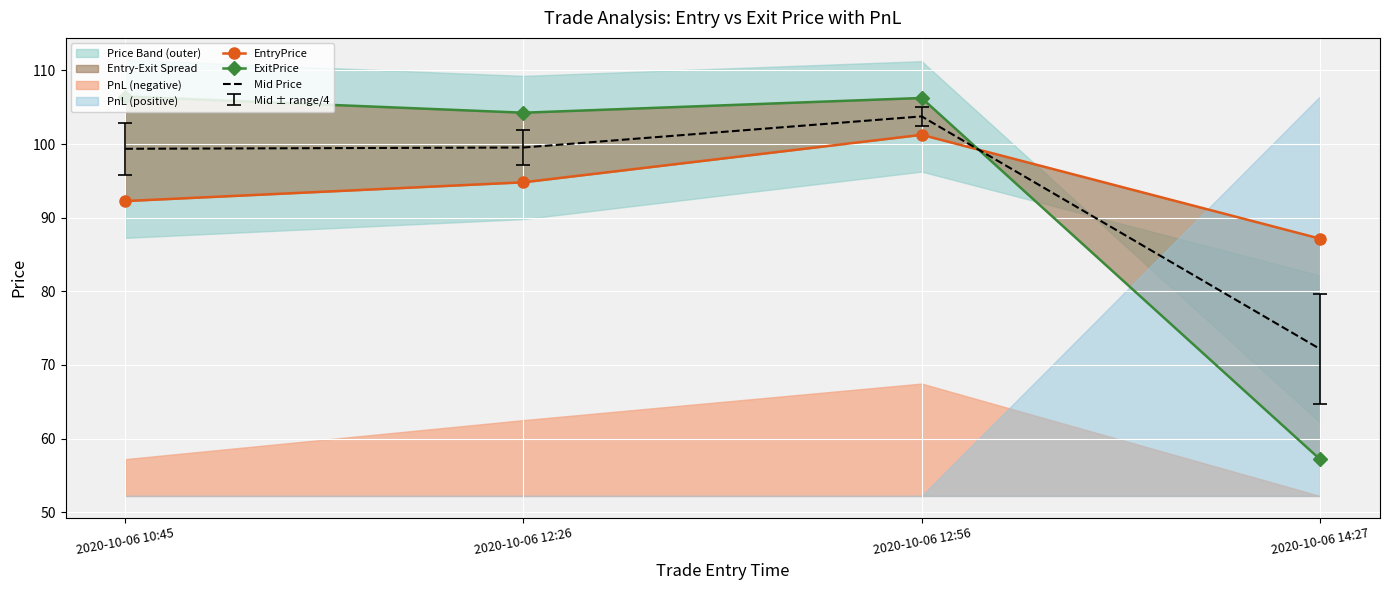

What is the maximum value shown in the chart?

106.5